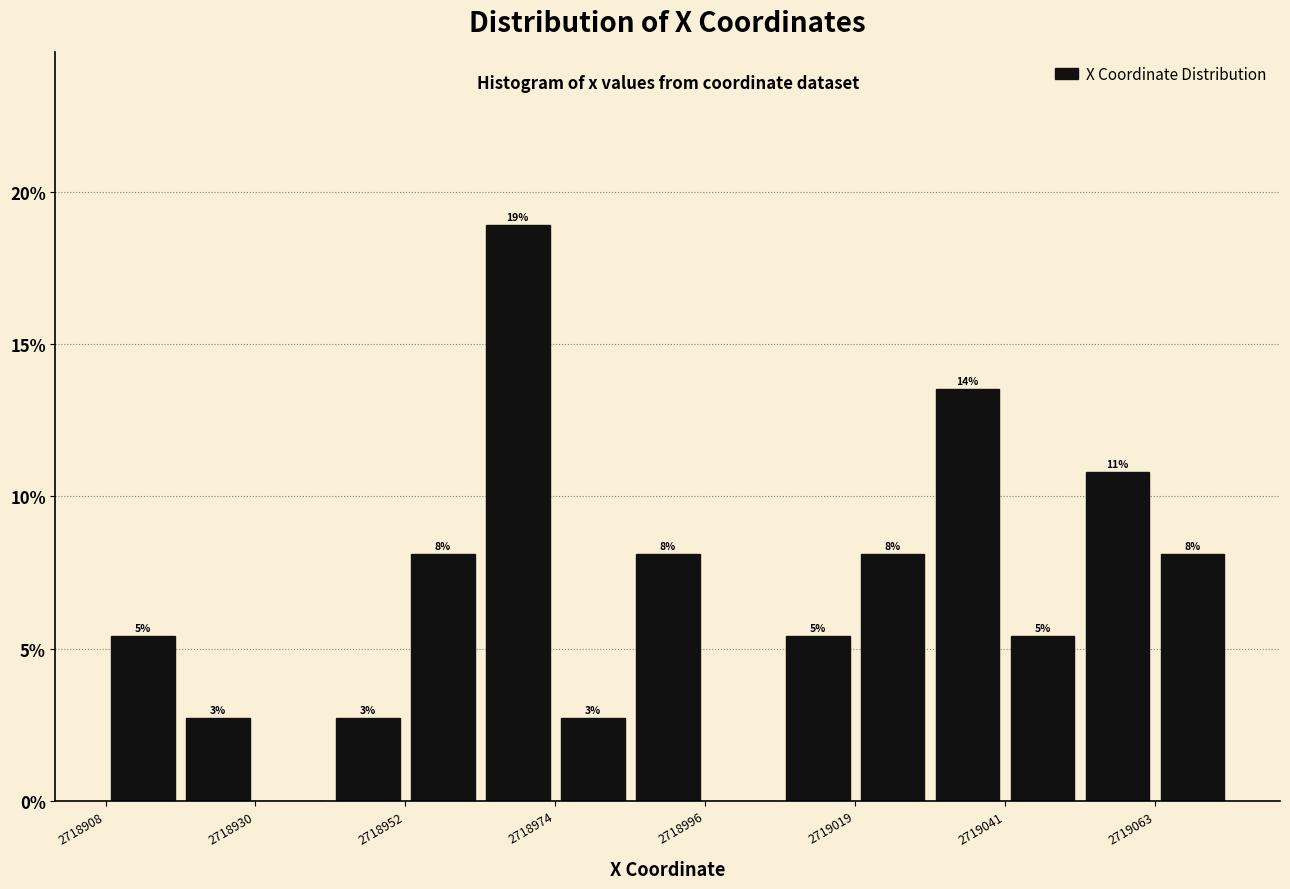

Read against the x-axis, roughly where is the centre of the tallest bar?

2718970